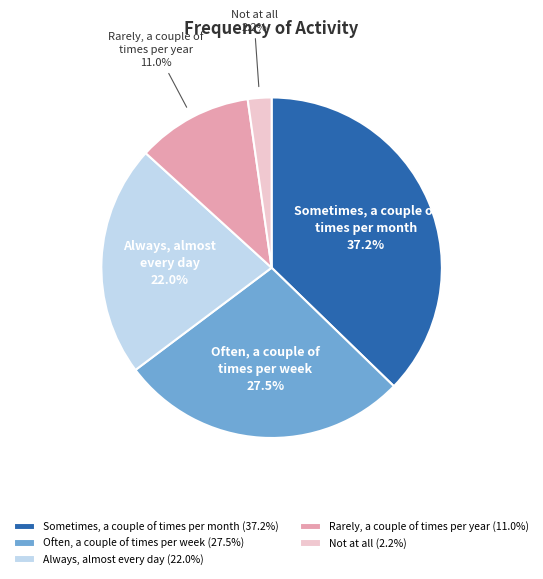

To the nearest percent, what is the average slice percentage?

20%